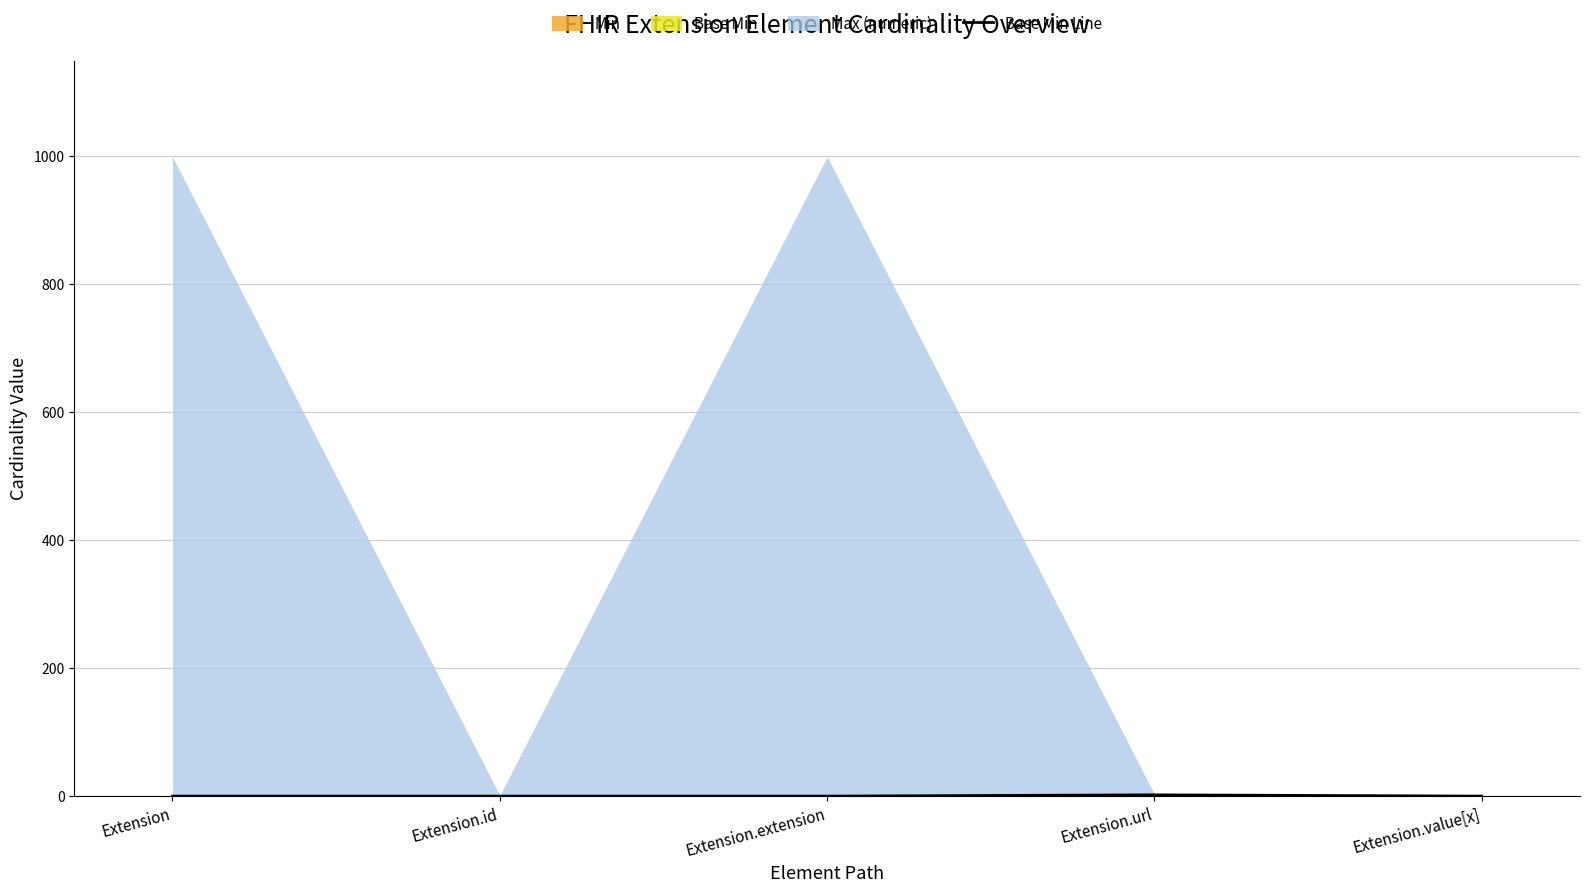

What is the label of the 5th point from the left?

Extension.value[x]